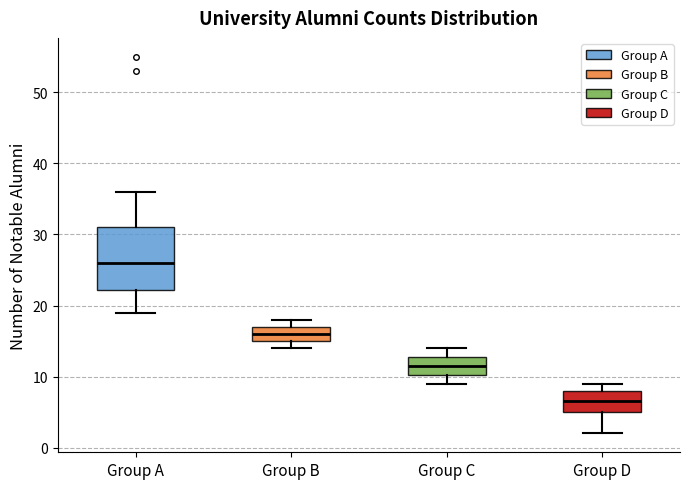

Reading left to right, read every box against the y-axis: the position of its median line, the range the box covers, and the ends of its whiskers. The values are not printed on the chart, so give them approximately, as read against the axis.

Group A: median 26, box 22 to 31, whiskers 19 to 36
Group B: median 16, box 15 to 17, whiskers 14 to 18
Group C: median 12, box 10 to 13, whiskers 9 to 14
Group D: median 7, box 5 to 8, whiskers 2 to 9